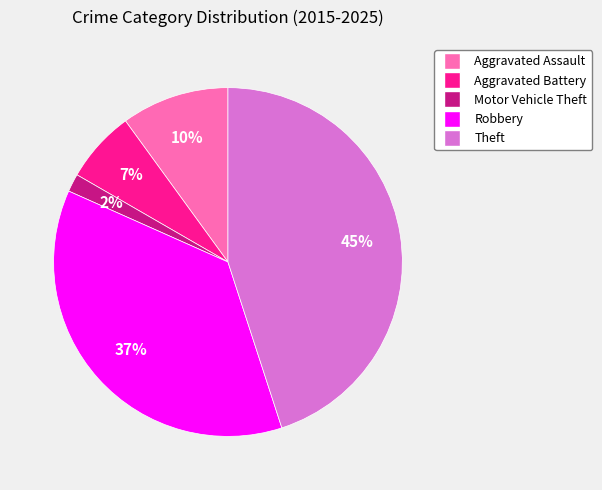

Which has a higher value, Robbery or Aggravated Assault?

Robbery